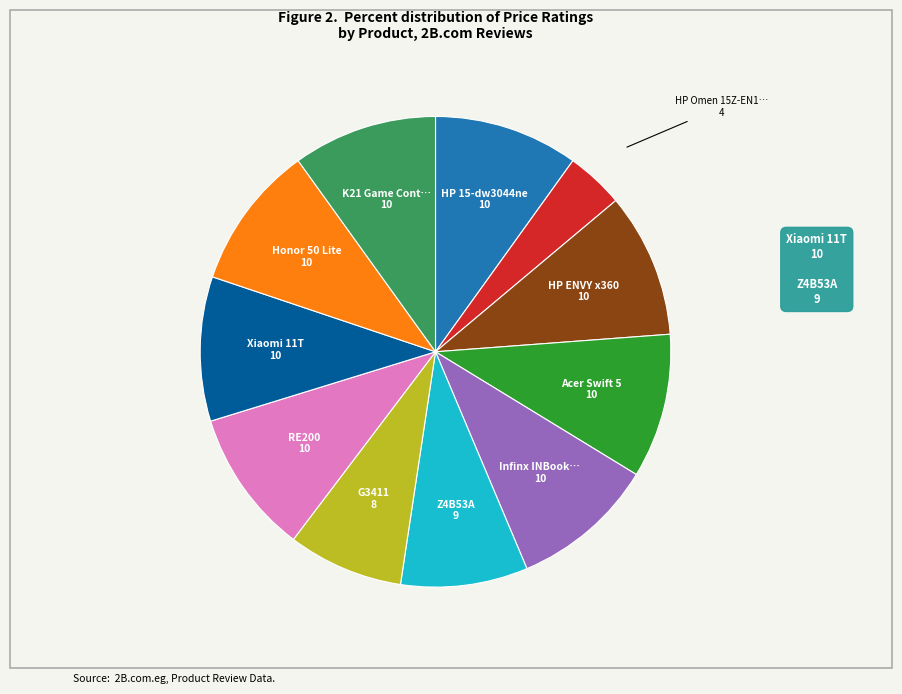

Is there a majority slice in this chart?

No